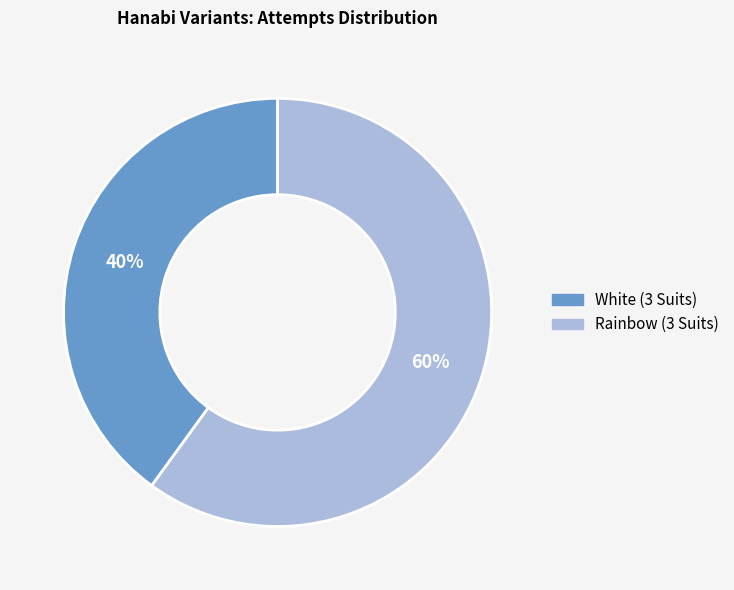

Which category has the biggest portion of the pie?

Rainbow (3 Suits)